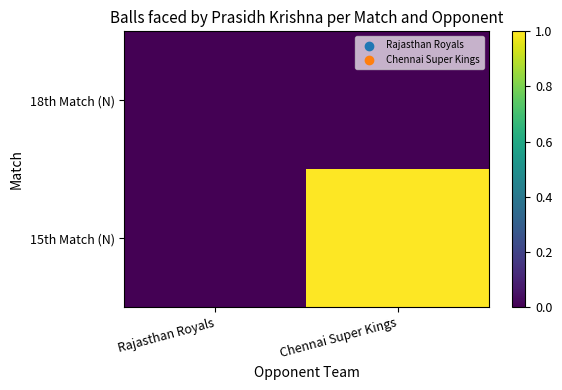

At how many categories does at least one series exceed 0?

1